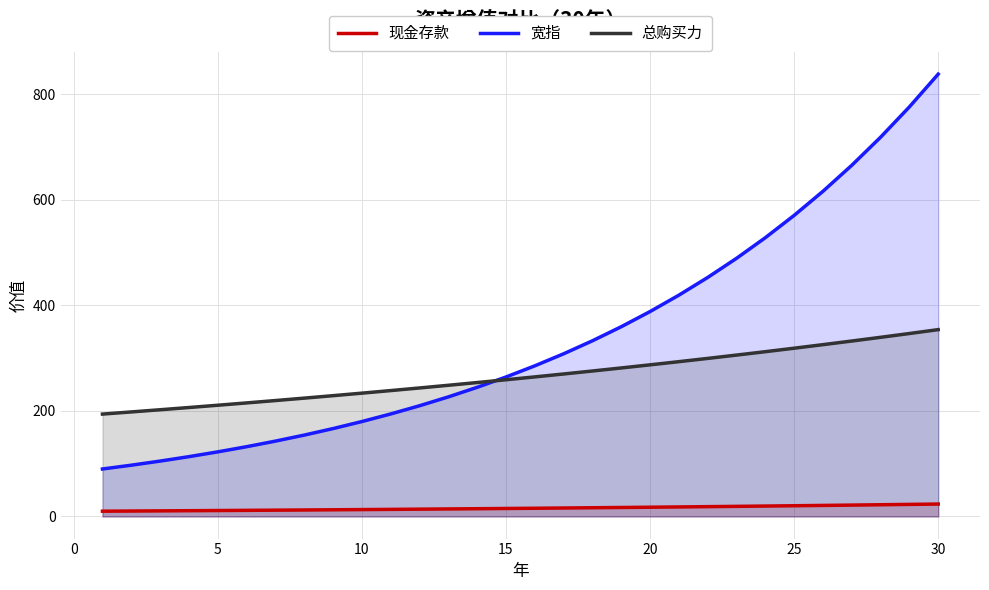

At which category is the sum across all series the highest?

30